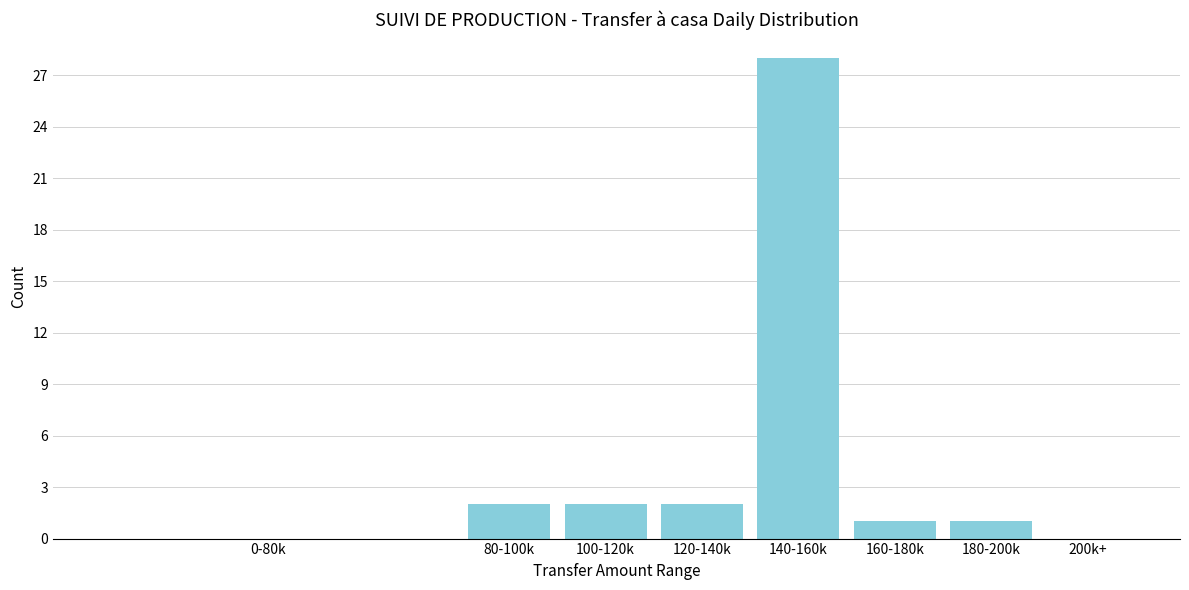

Reading left to right, extract all data points from this chart.

0-80k=0	80-100k=2	100-120k=2	120-140k=2	140-160k=28	160-180k=1	180-200k=1	200k+=0